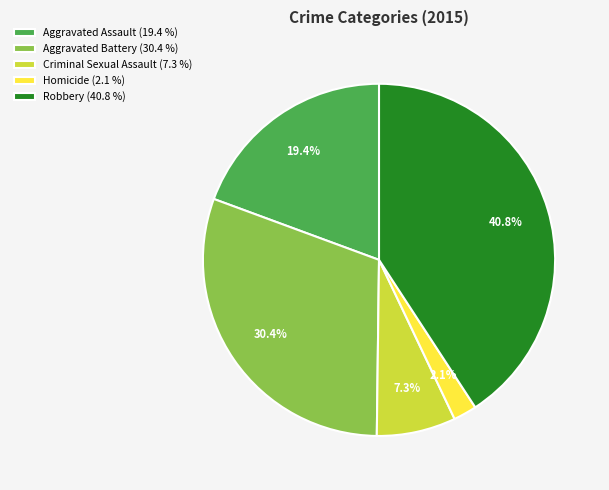

To the nearest percent, what percentage of the pie is Robbery?

41%